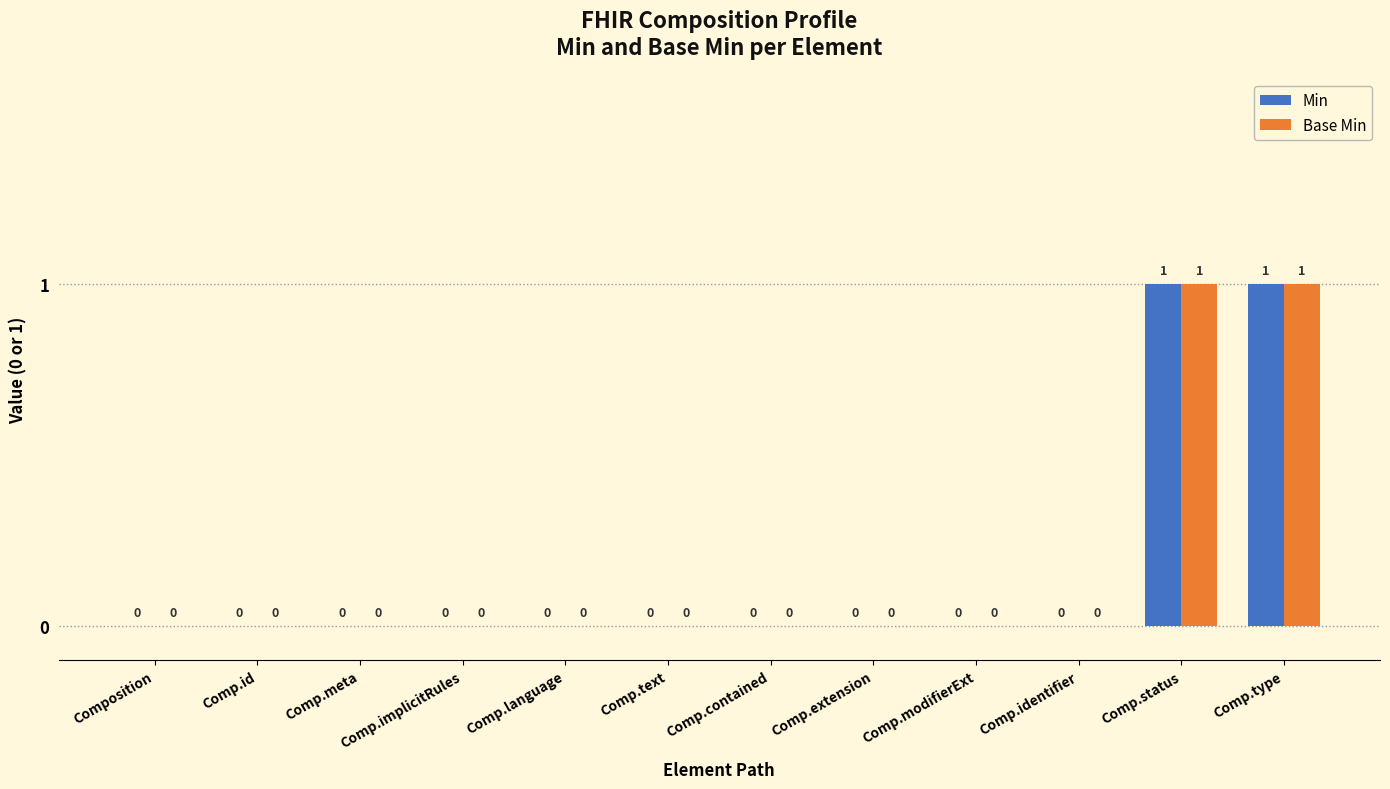

True or false: Min has a value of 1 at Comp.type.

True